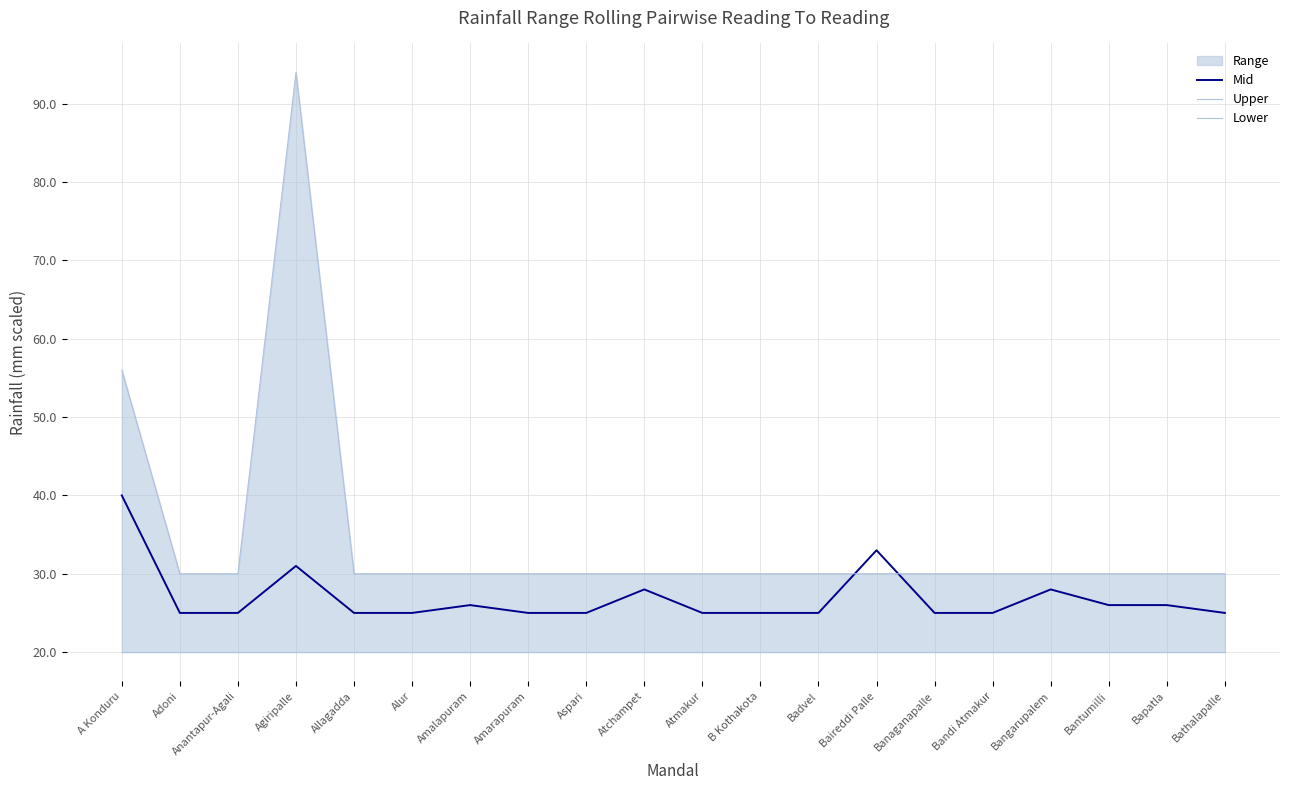

At which label is Upper closest to 62?

A Konduru